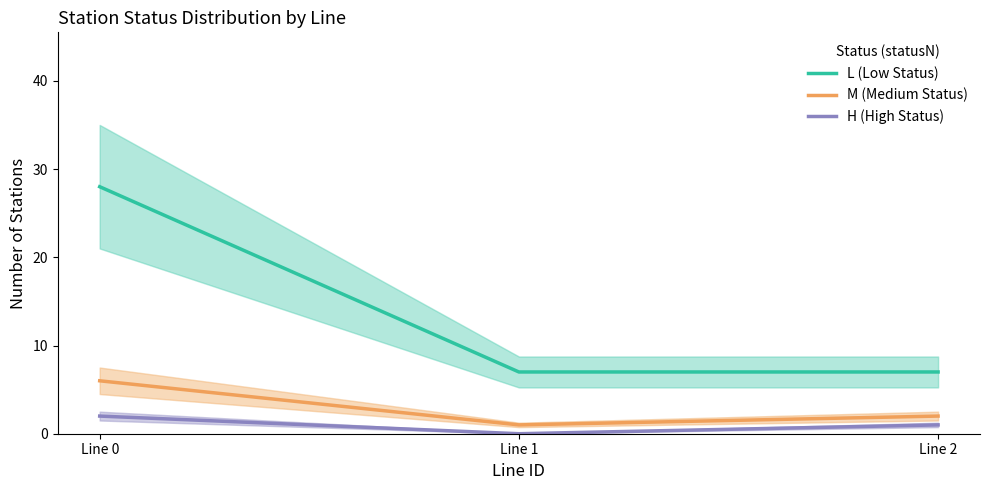

The H (High Status) series shows 1 at Line 1. True or false?

False